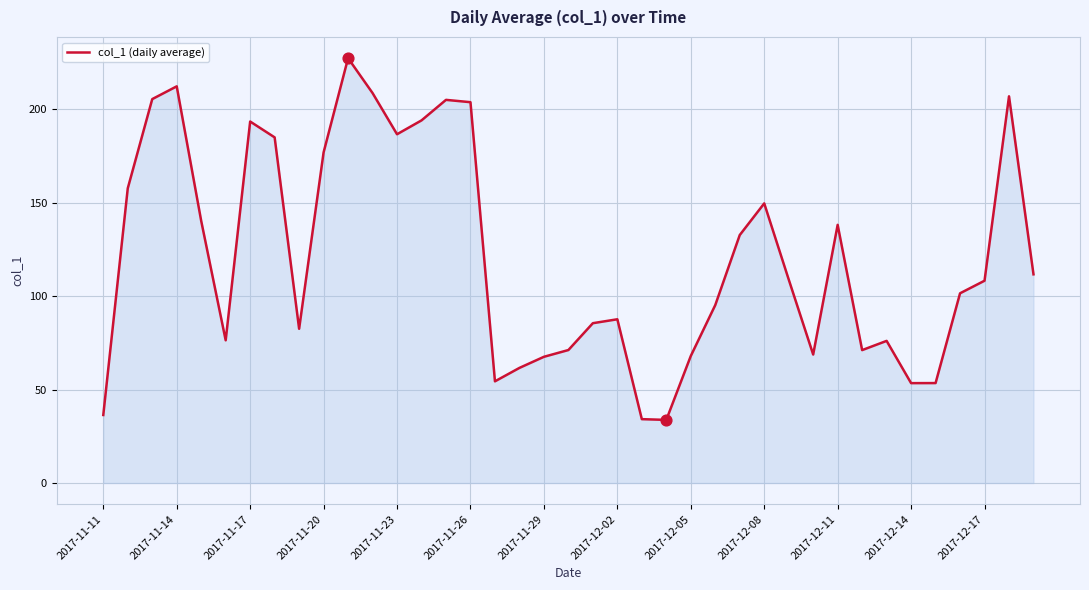

What is the smallest value displayed?

33.8